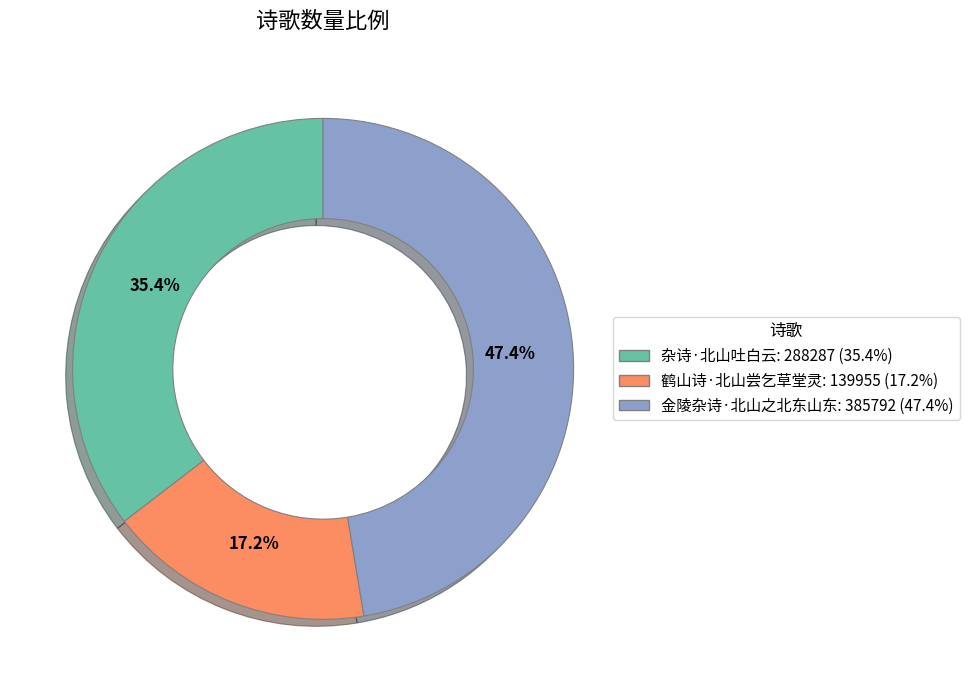

Combined, what portion of the pie is 杂诗·北山吐白云 and 鹤山诗·北山尝乞草堂灵?

52.6%